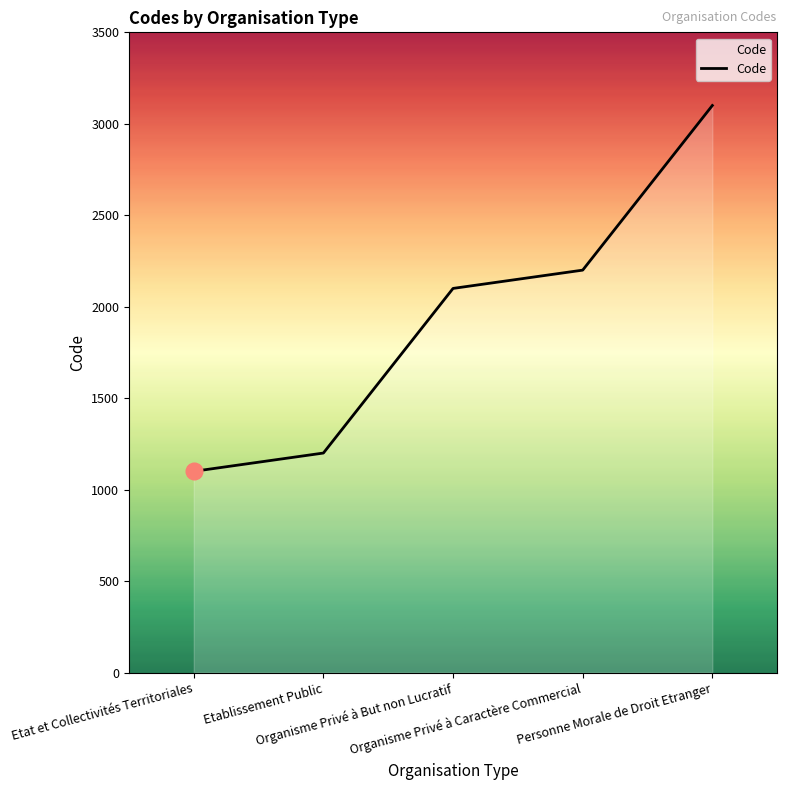

What is the maximum value shown in the chart?

3100